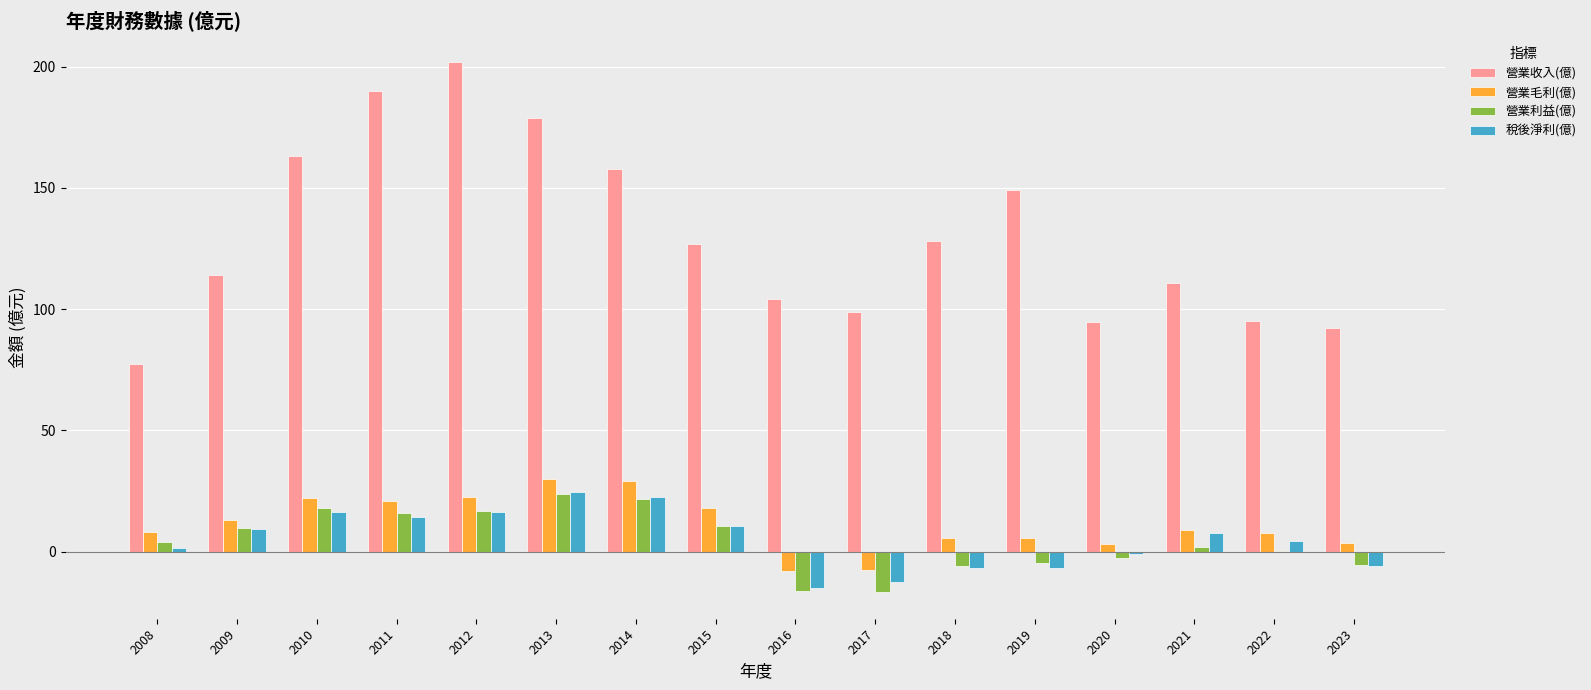

What value does the 稅後淨利(億) series have at 2015?

10.5